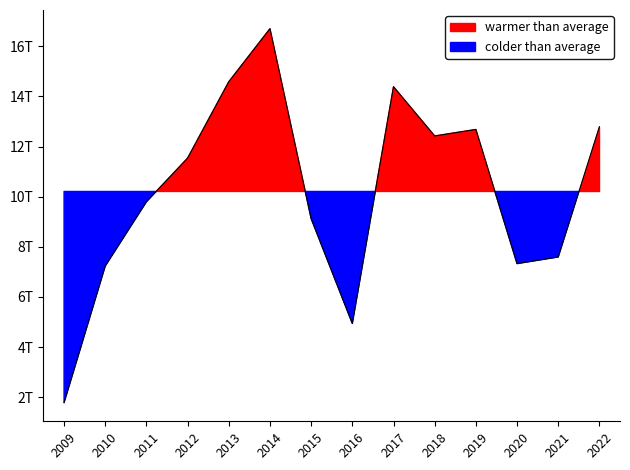

What is the change in value from 2012 to 2015?

-2411131193811